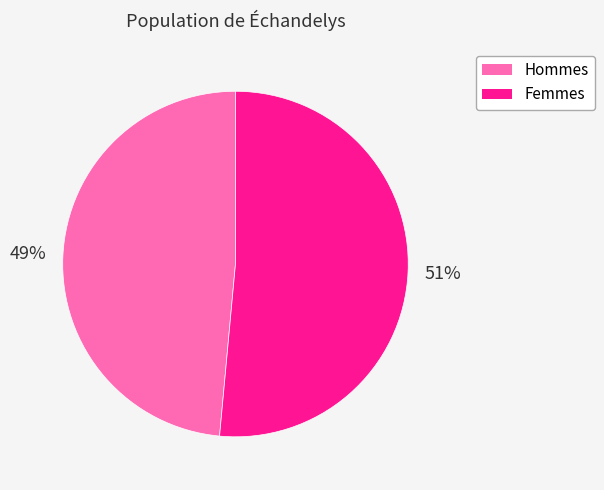

To the nearest percent, what portion does Hommes represent?

49%